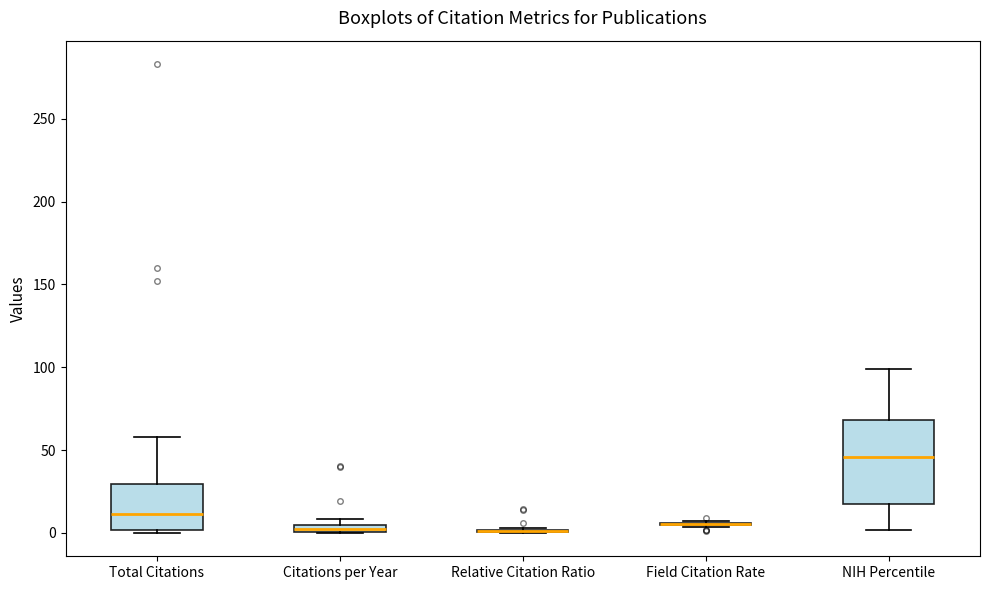

Comparing the boxes themselves (not the whiskers), which one is the tallest?

NIH Percentile